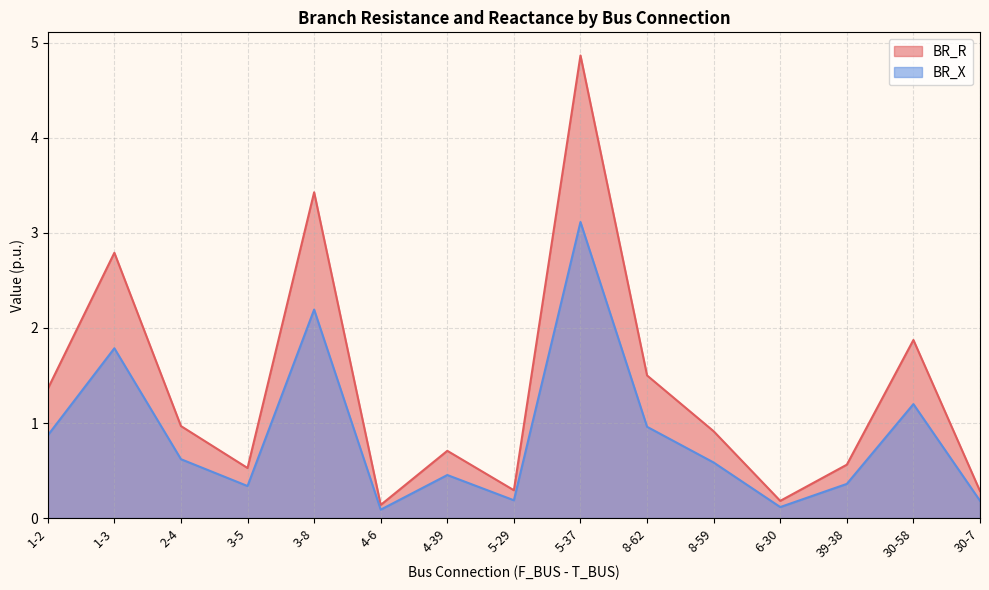

List the series in order of their overall mean, lowest first.

BR_X, BR_R